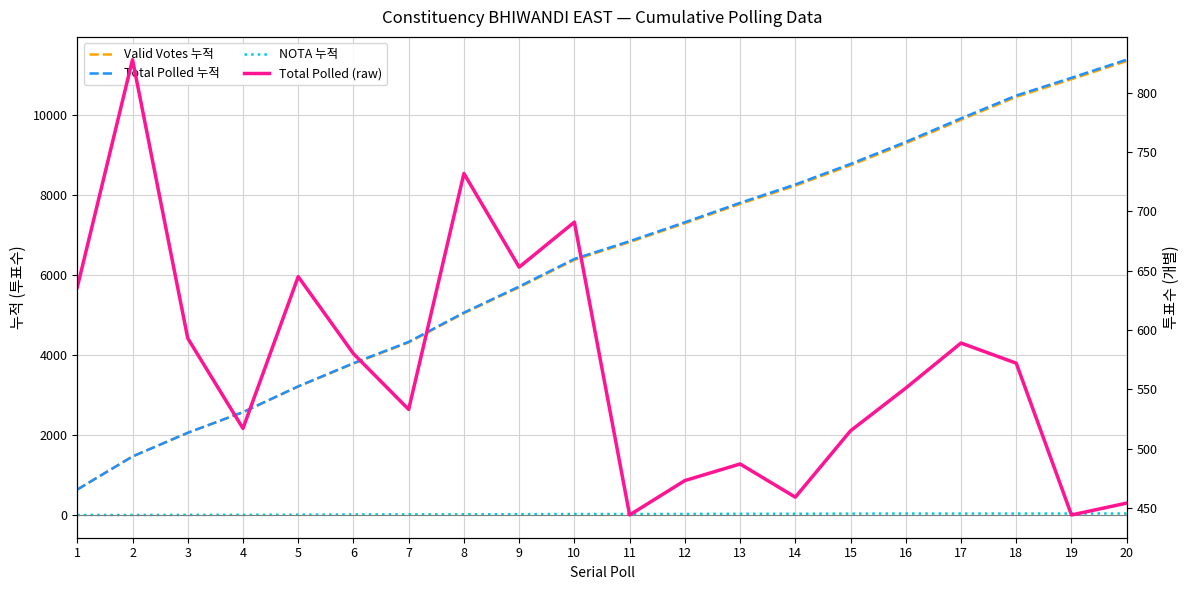

Which category has the highest value in the NOTA 누적 series?

19